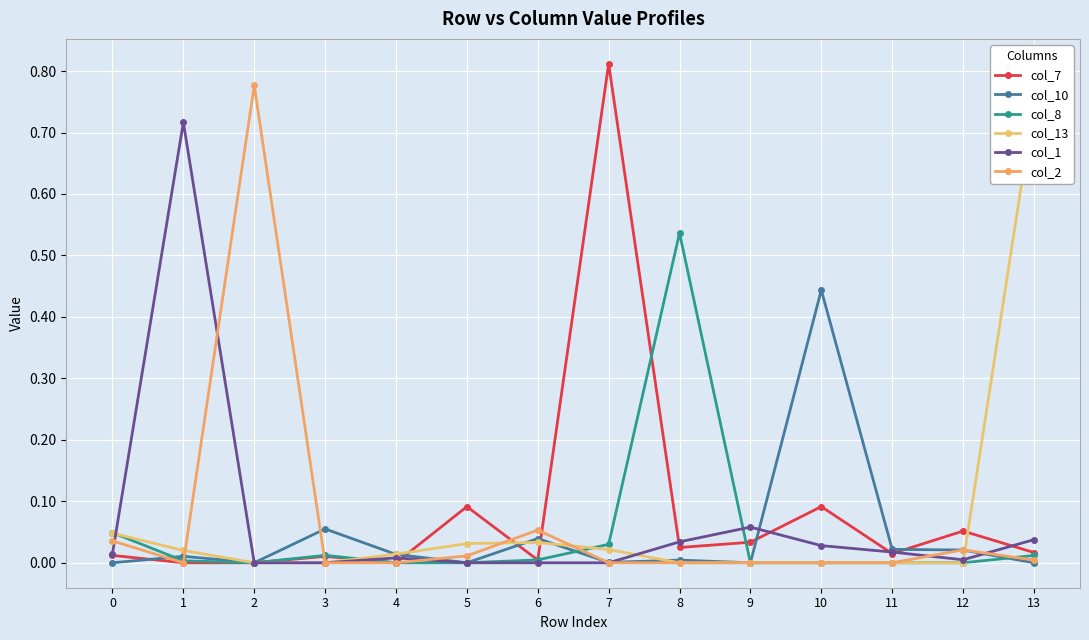

After their last crossing, which series has the higher values: col_10 or col_1?

col_1